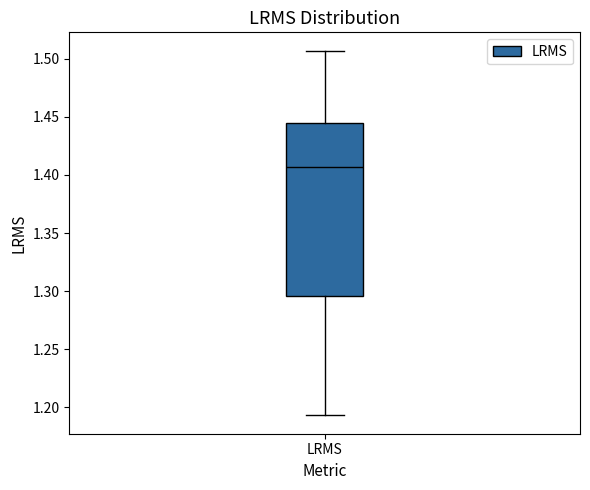

Read this box plot against the y-axis: the position of the median line, the range covered by the box, and the ends of both whiskers. The values are not printed on the chart, so give them approximately, as read against the axis.

median 1.405, box 1.295 to 1.445, whiskers 1.195 to 1.505